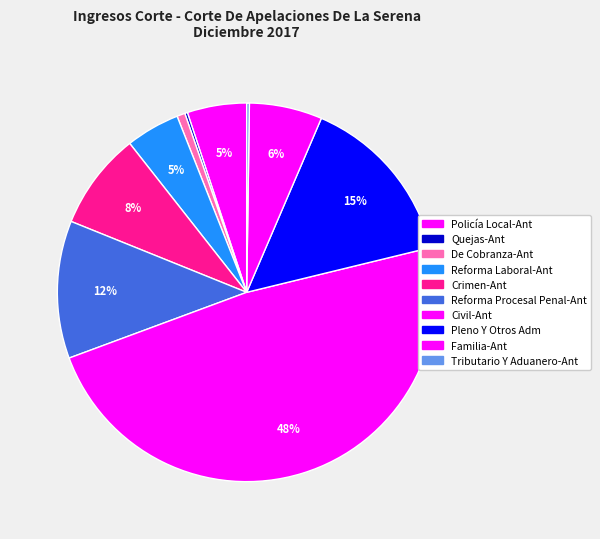

Is there a majority slice in this chart?

No